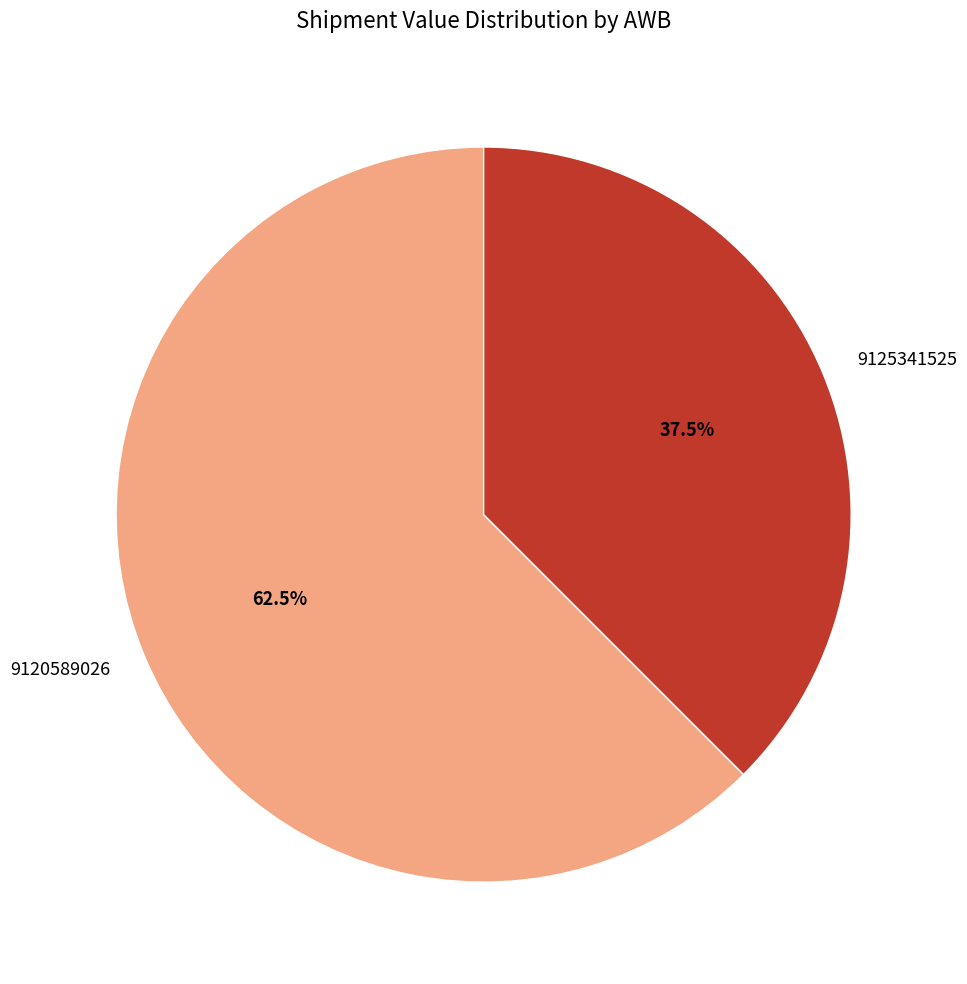

What portion of the pie excludes 9125341525?

62.5%